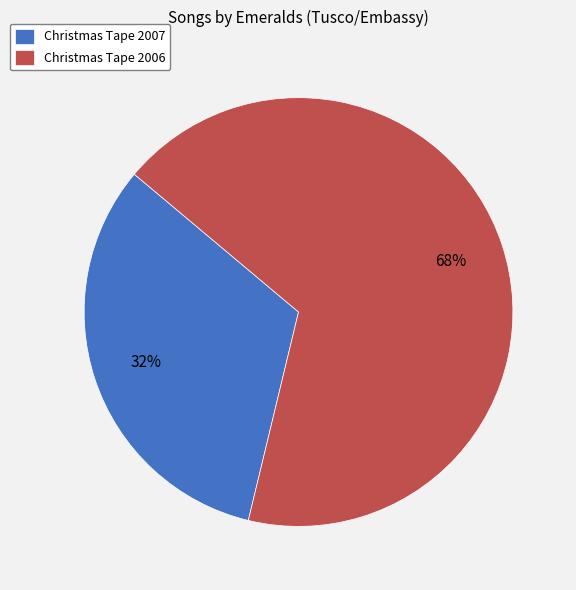

To the nearest percent, what is the combined percentage of Christmas Tape 2006 and Christmas Tape 2007?

100%